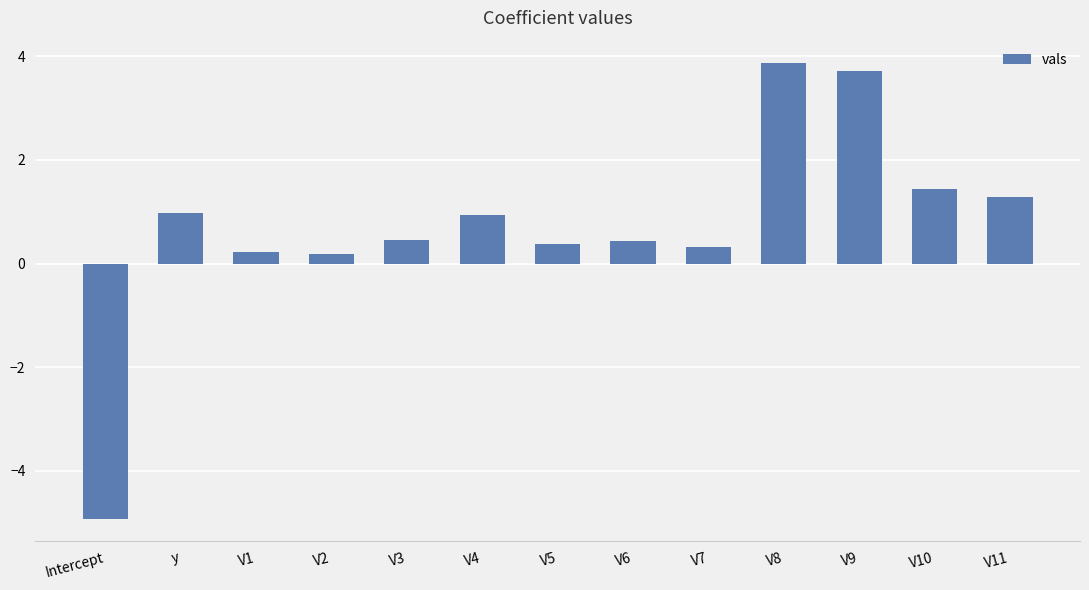

What is the average value?

0.7